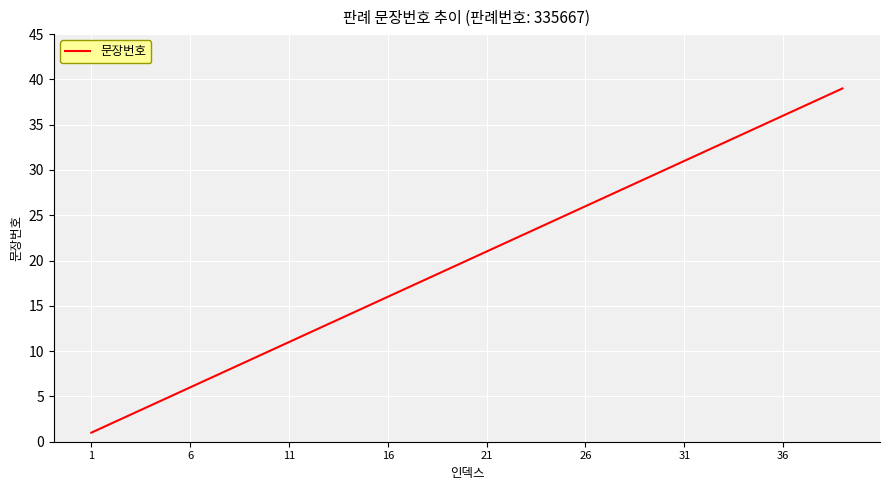

What is the greatest value displayed?

39